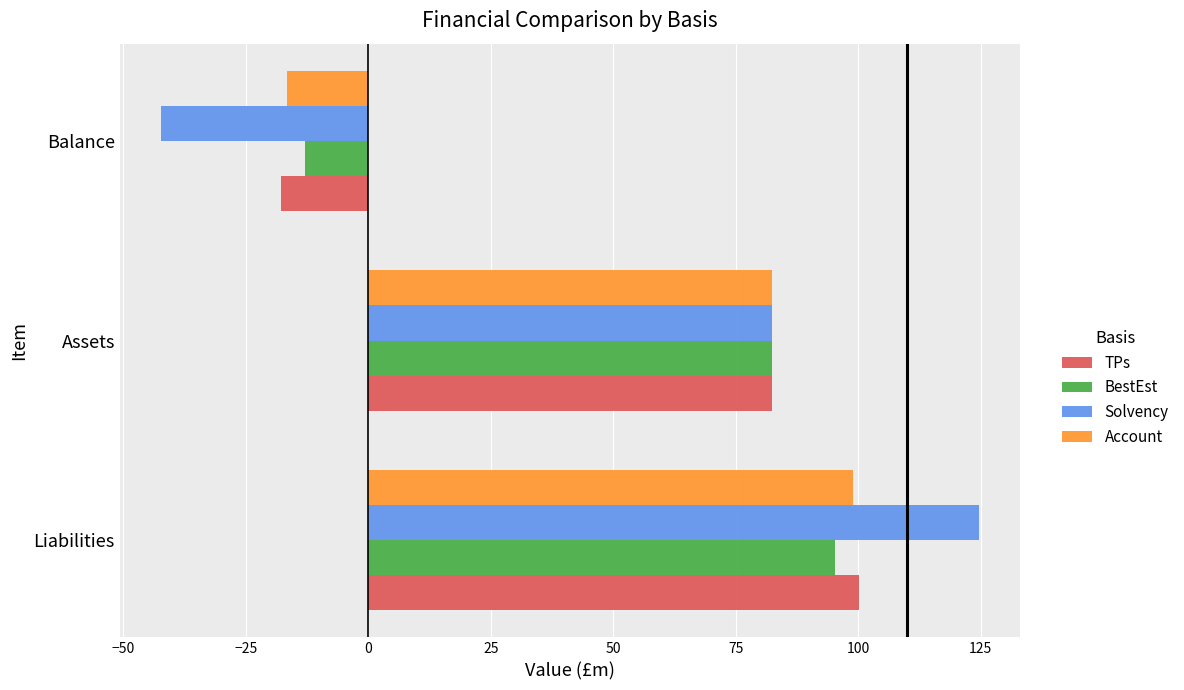

Is the value of TPs at Assets greater than the value of BestEst at Liabilities?

No